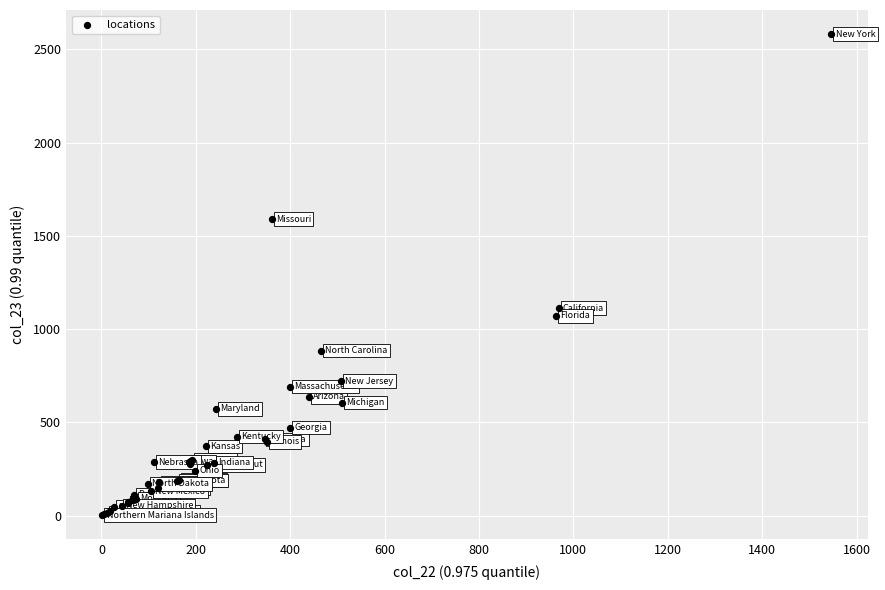

What Y value in the scatter plot is closest to 1292?

1112.5